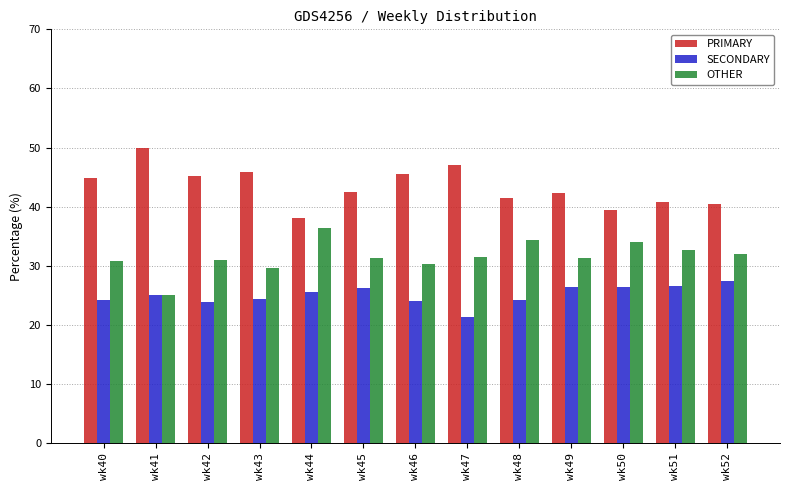

Which category has the highest value in the PRIMARY series?

wk41